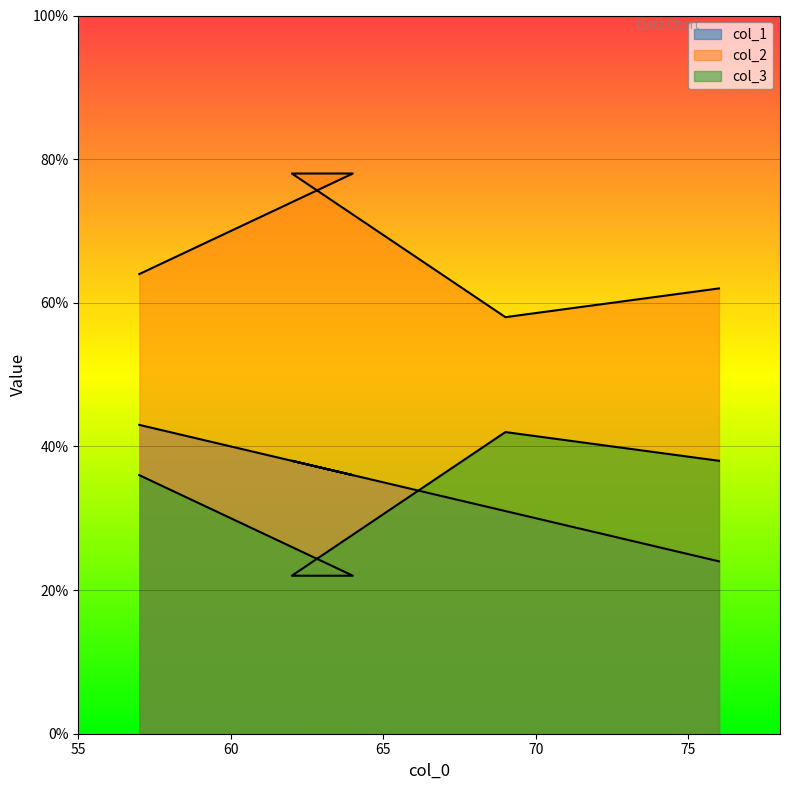

What value does the col_2 series have at 57?

64